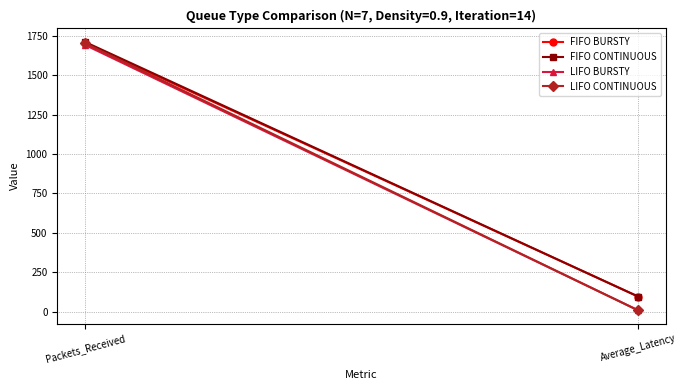

Is the value of LIFO BURSTY at Packets_Received greater than the value of FIFO BURSTY at Packets_Received?

No